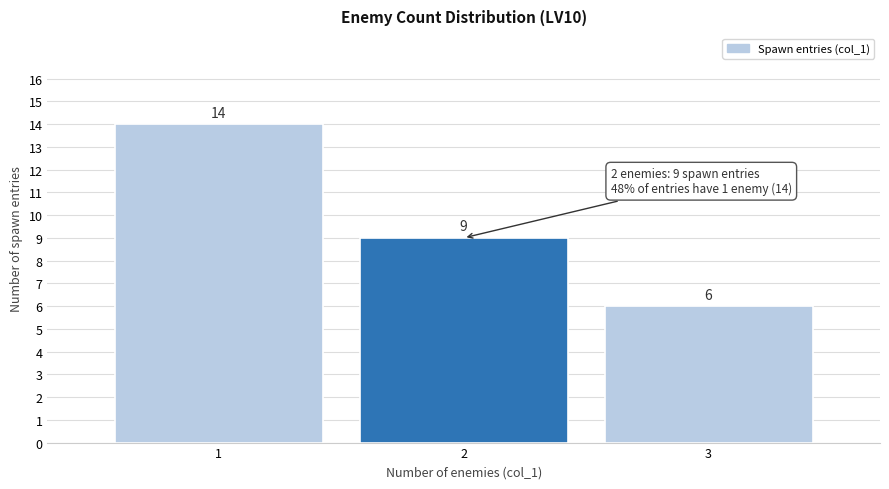

Reading right to left, list all the values displayed in this chart.

3=6	2=9	1=14